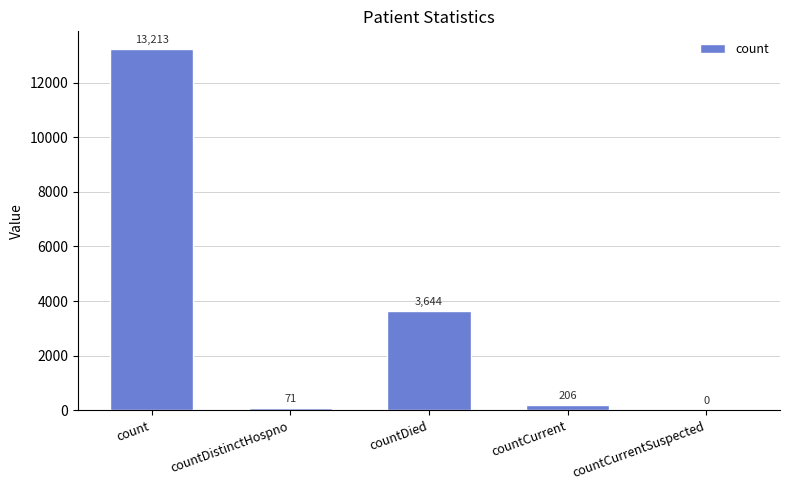

What is the change in value from count to countDied?

-9569